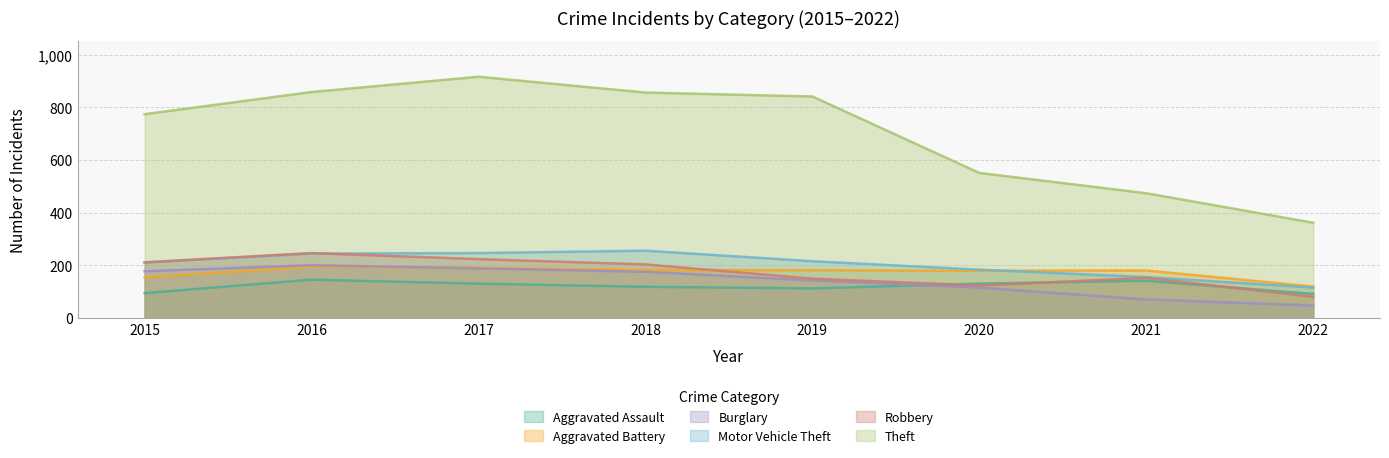

What is the average value of the Theft series?

704